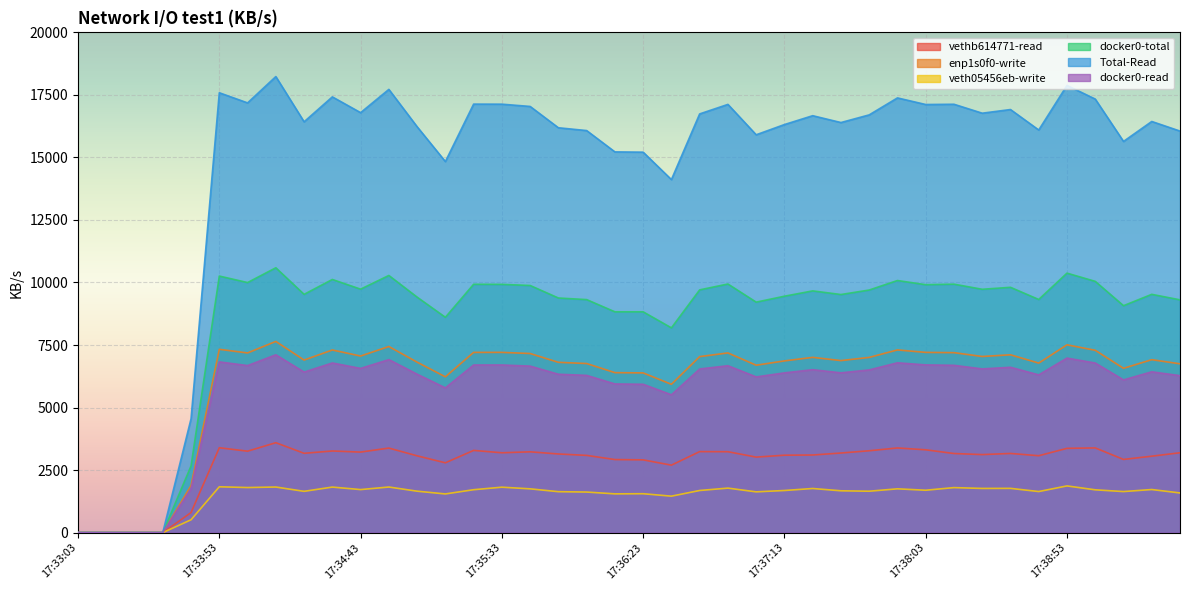

Which series has the largest total across all categories?

Total-Read